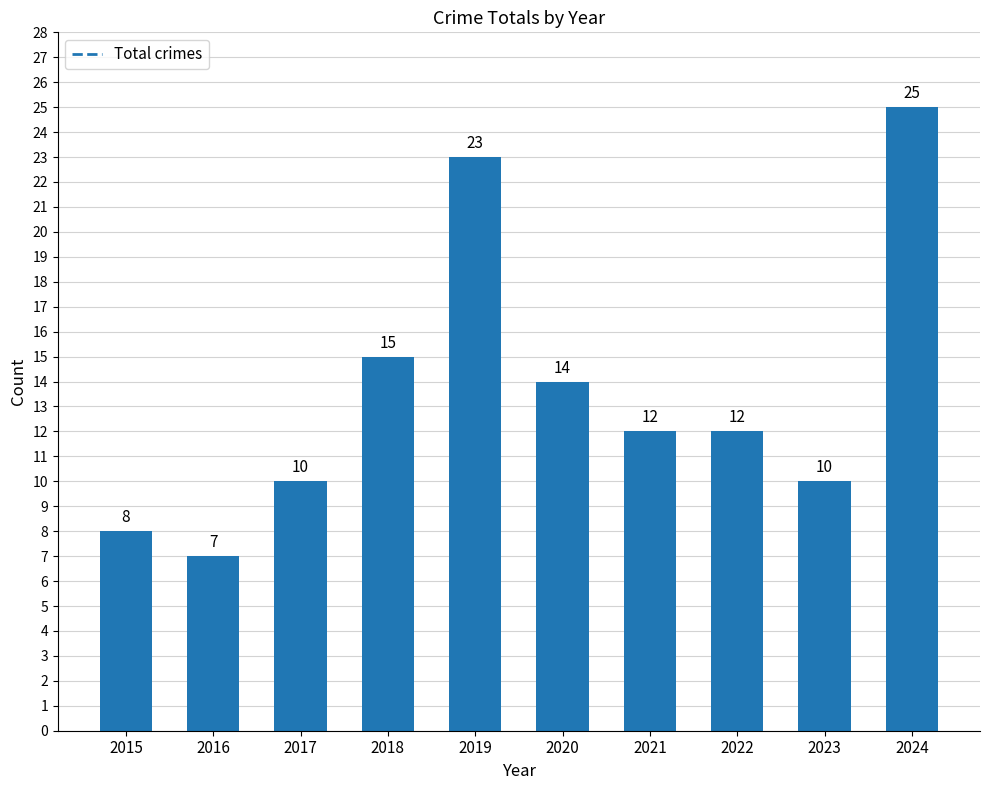

Is it true that the value at 2016 is 7?

True